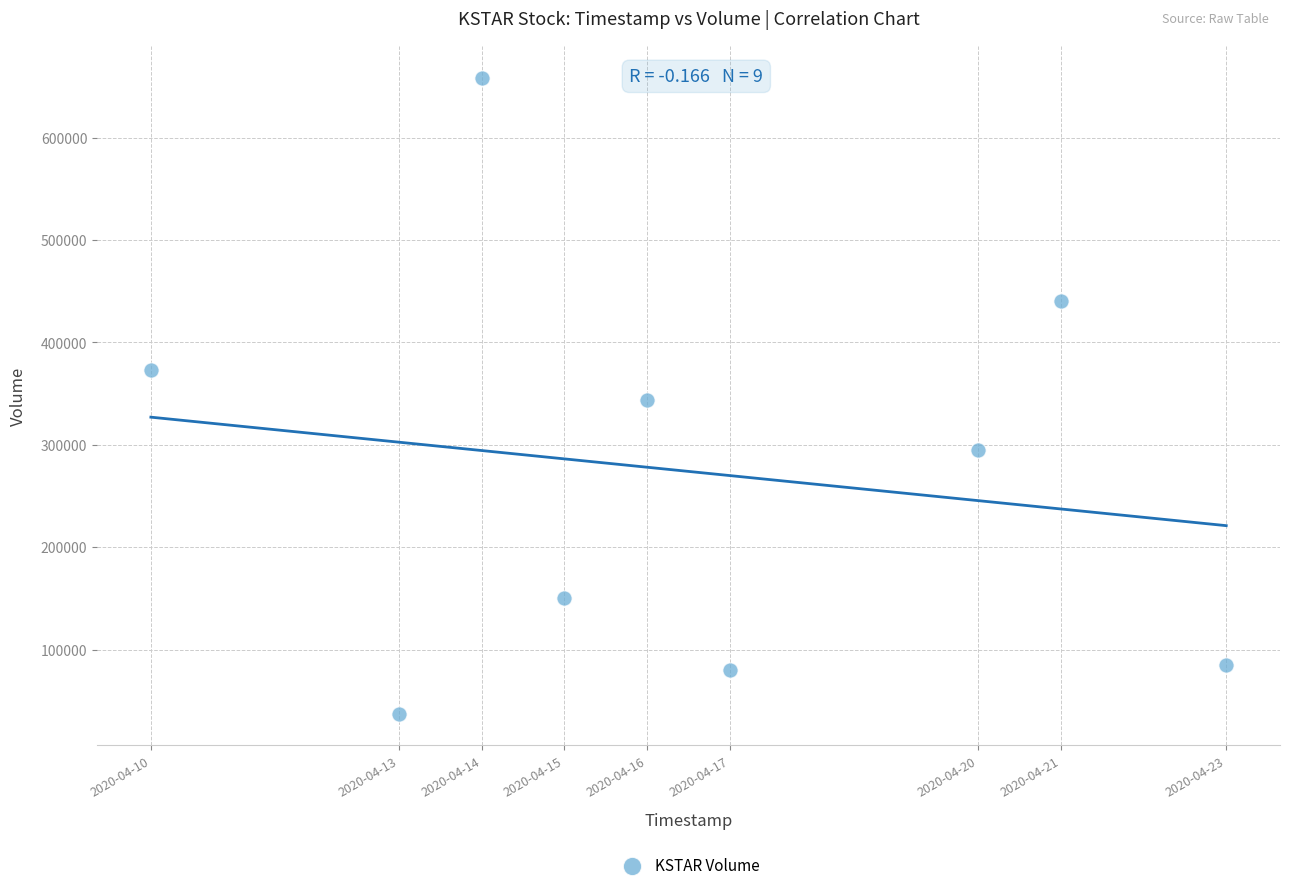

What is the average X value?

1587043200